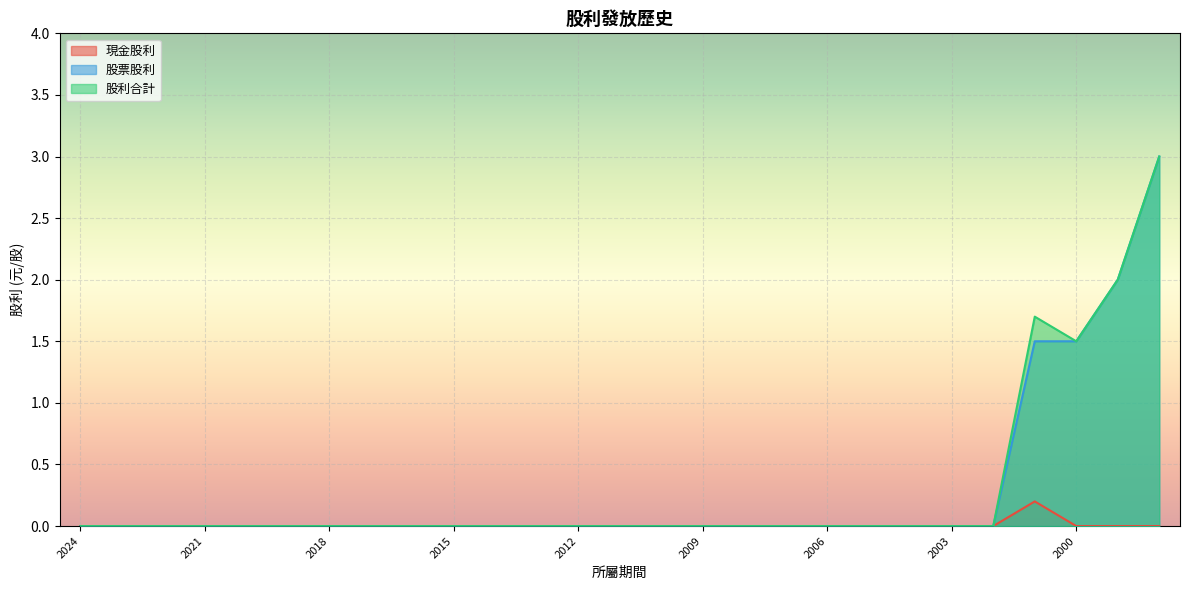

At which category is the sum across all series the highest?

1998